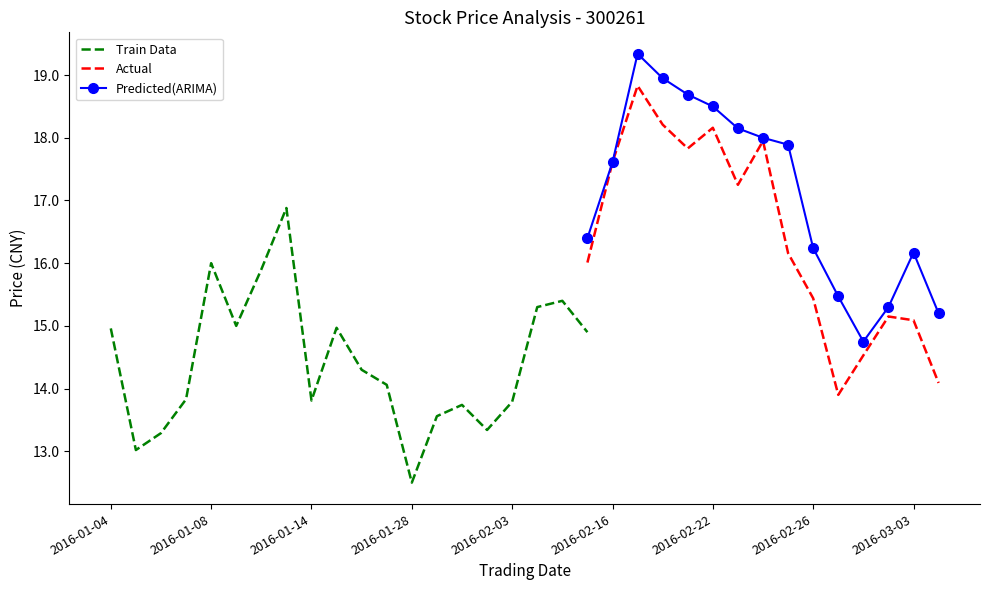

Between 2016-02-29 and 2016-03-02, which series saw the biggest shift?

Actual (Close)